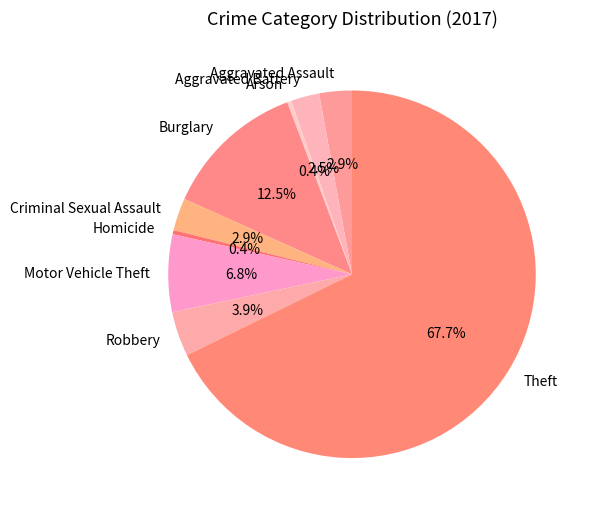

Which slice represents more than half of the pie?

Theft